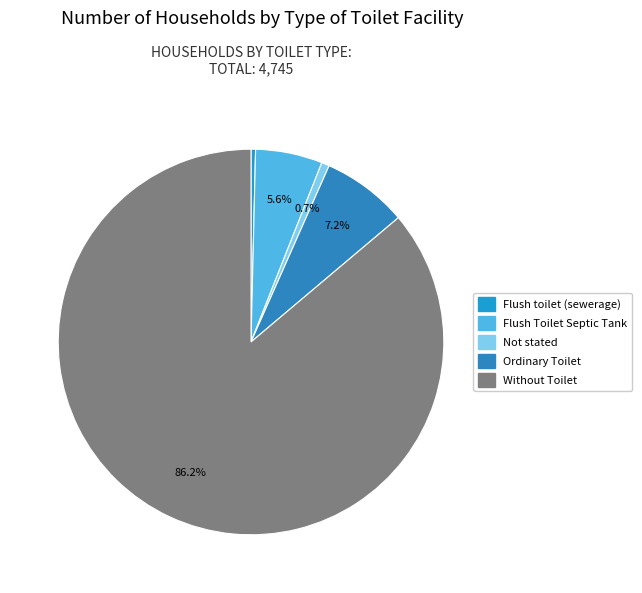

What is the majority slice?

Without Toilet